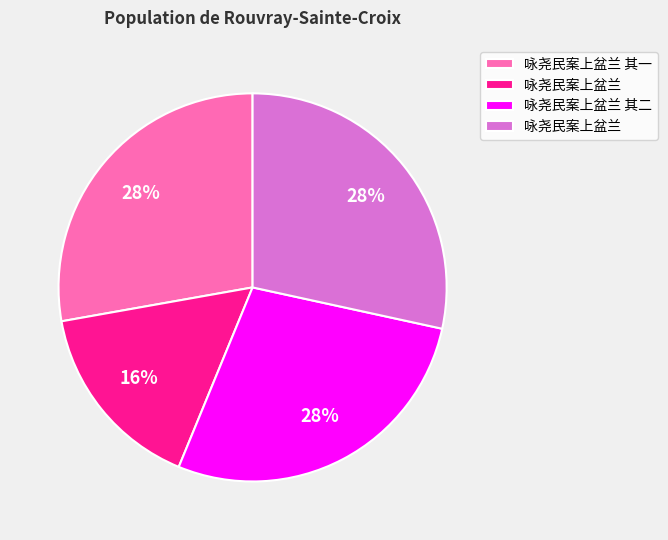

To the nearest percent, what is the average slice percentage?

25%